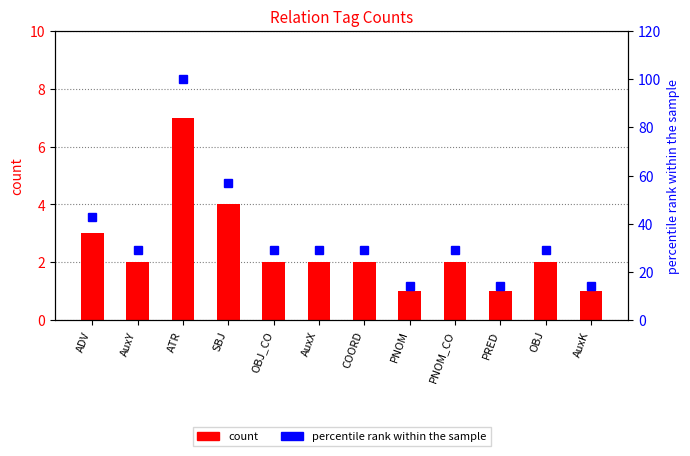

What is the difference between the second highest and minimum values in the percentile rank within the sample series?

43